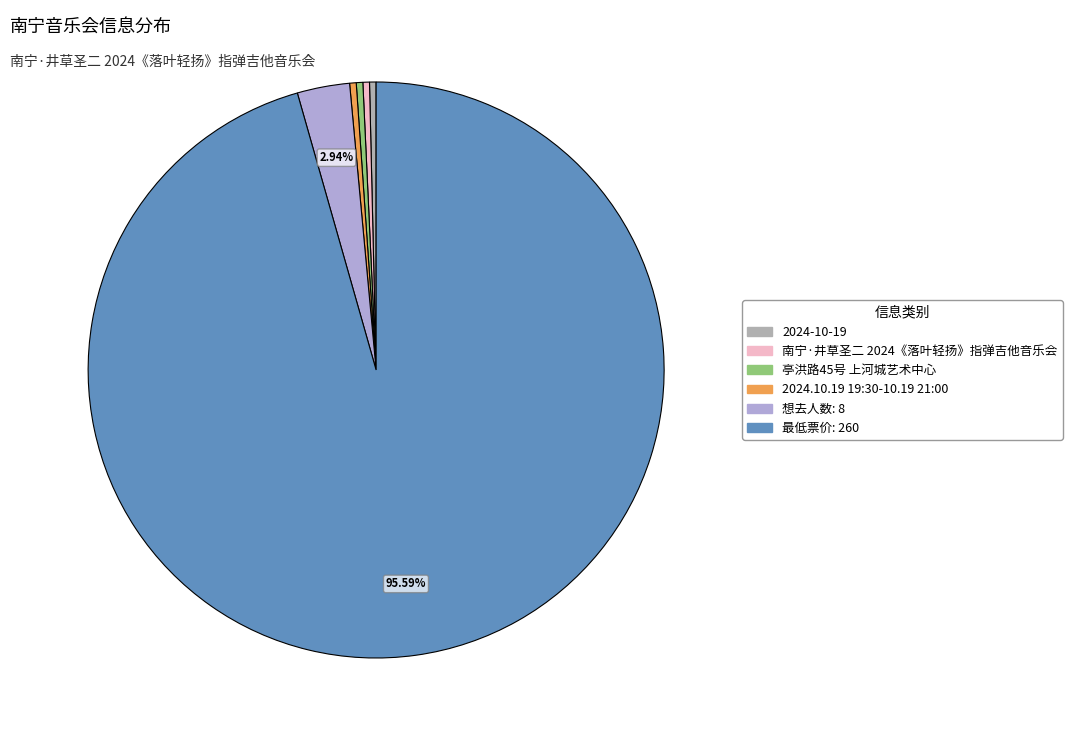

To the nearest percent, what is the combined percentage of 最低票价: 260 and 想去人数: 8?

99%